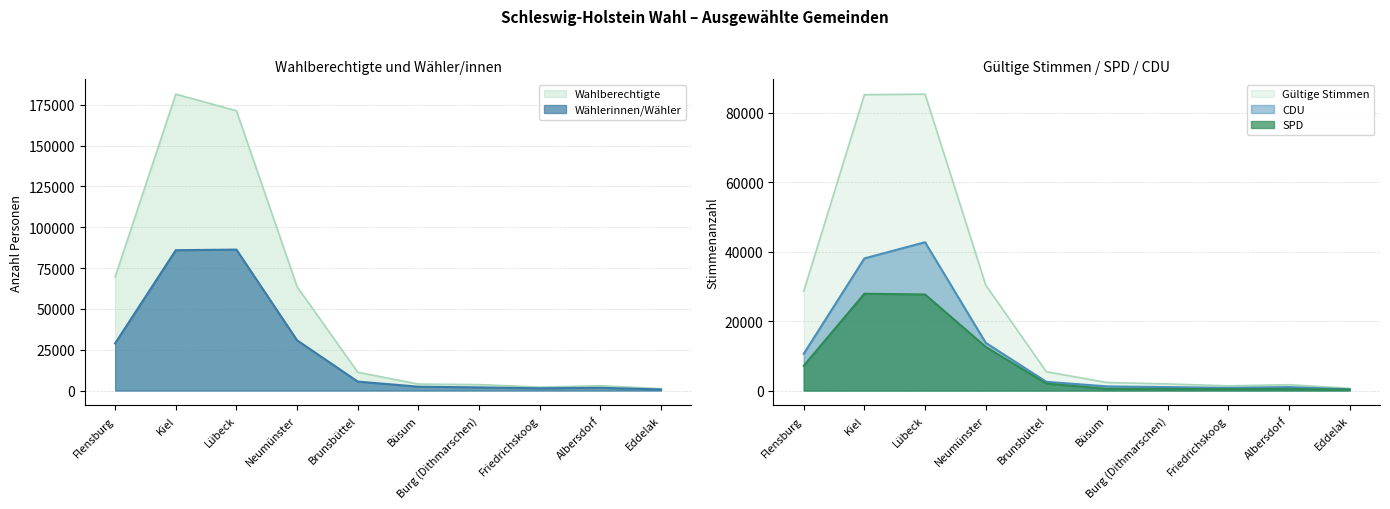

At which category does CDU reach its first local valley?

Friedrichskoog